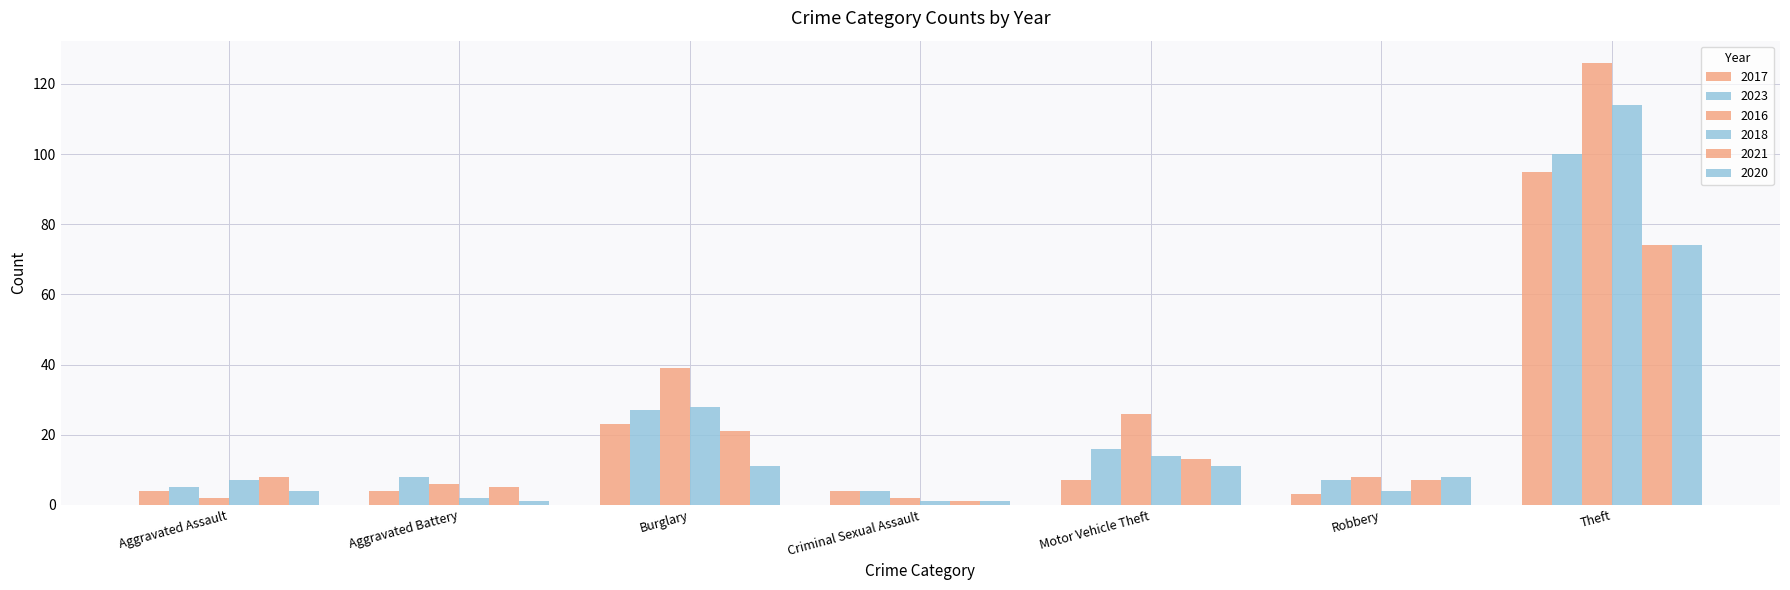

Which series has the widest spread of values?

2016